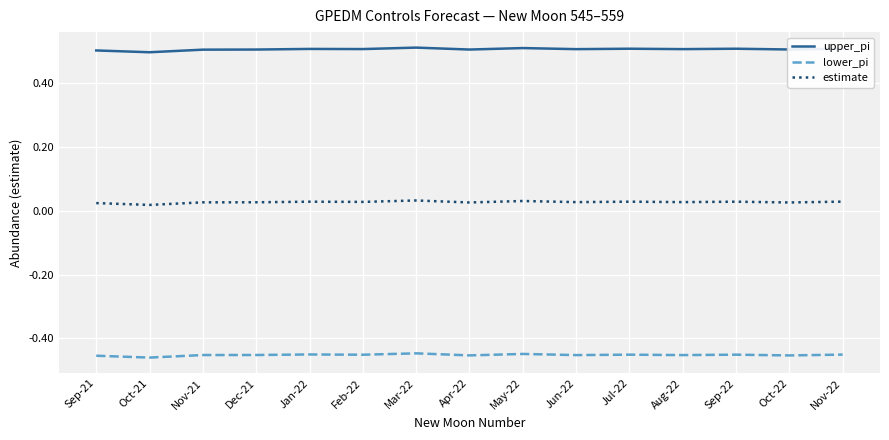

What position from the left is Sep-22?

13